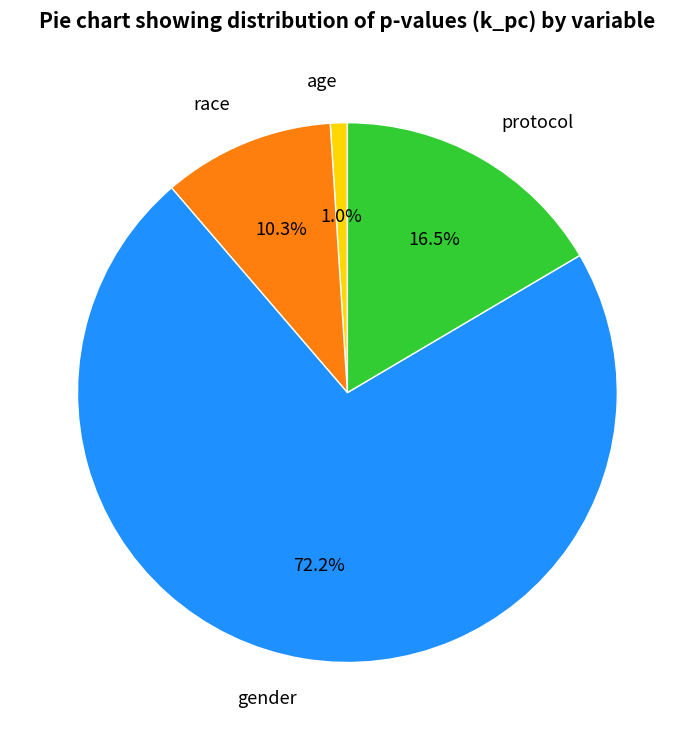

Which has a higher value, protocol or race?

protocol